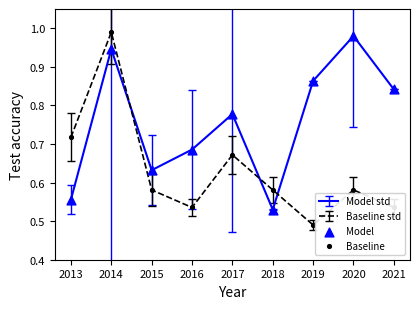

Which series changed the most between 2013 and 2018?

Baseline std